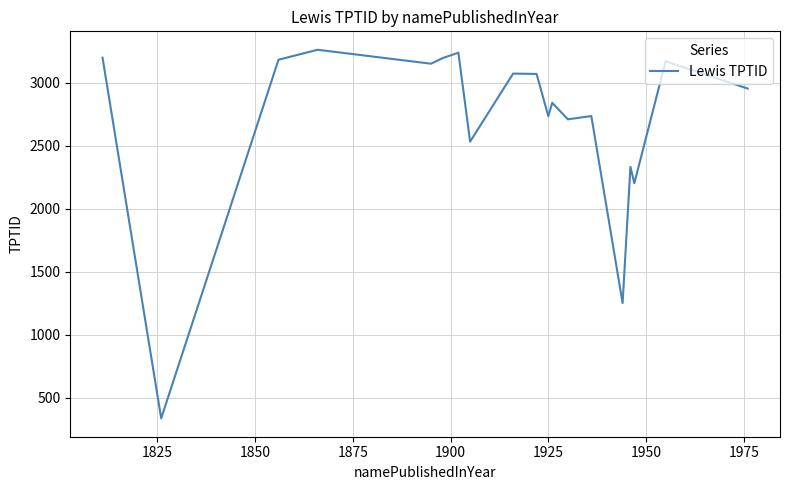

What is the maximum value shown in the chart?

3262.0